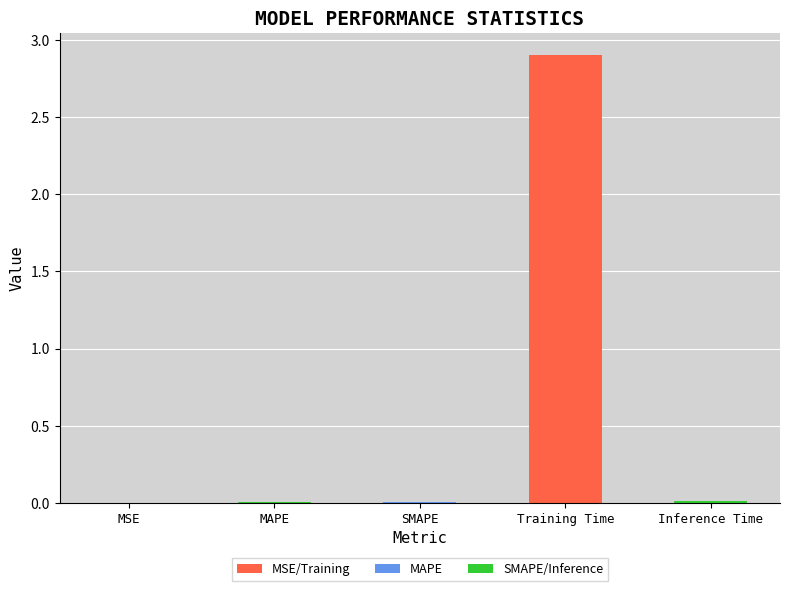

True or false: the data shows 0.0 at SMAPE.

True